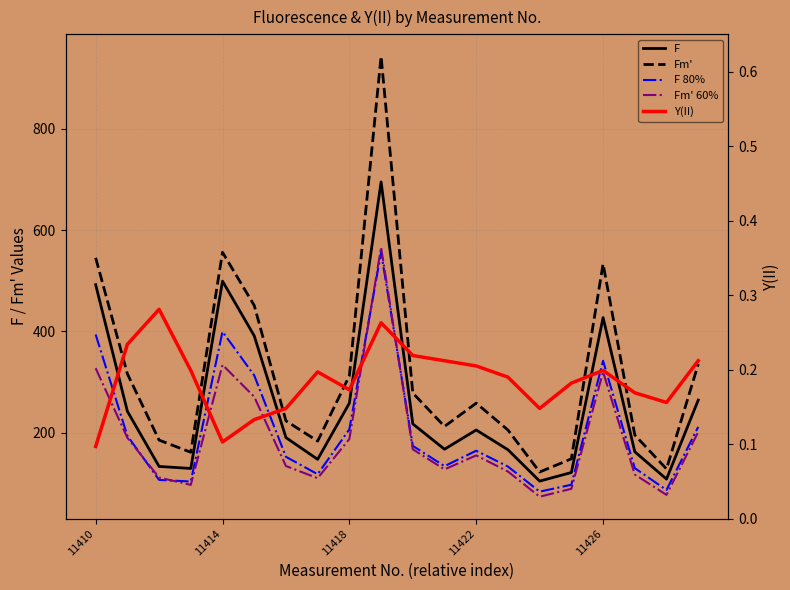

What position from the right is 11?

9